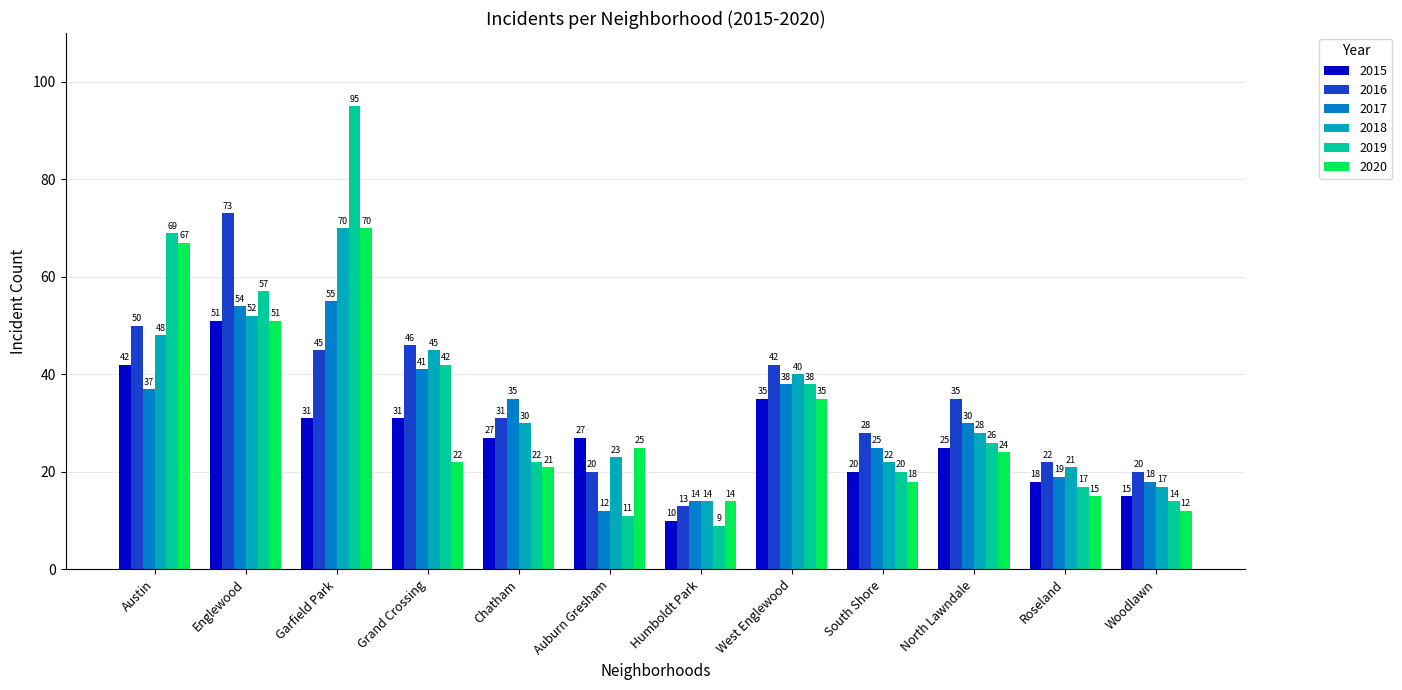

What is the sum of all 2016 values?

425